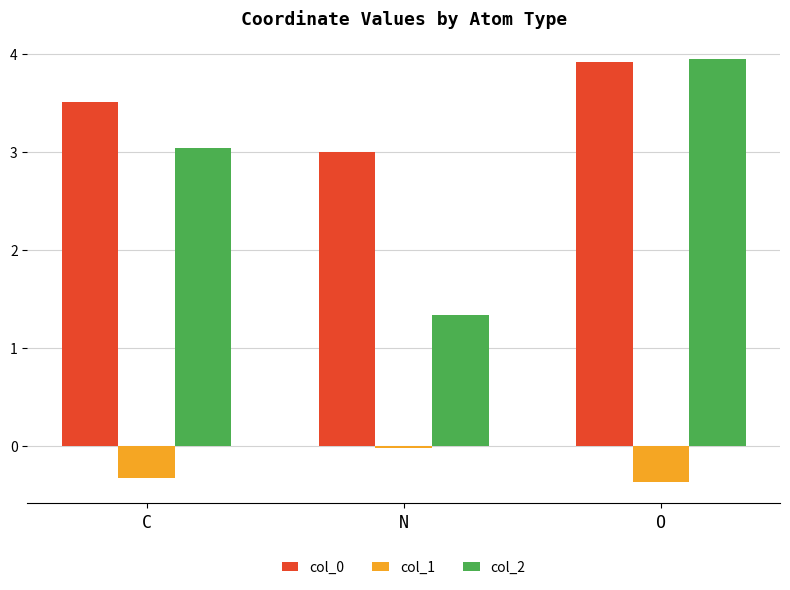

What is the sum of all col_2 values?

8.3